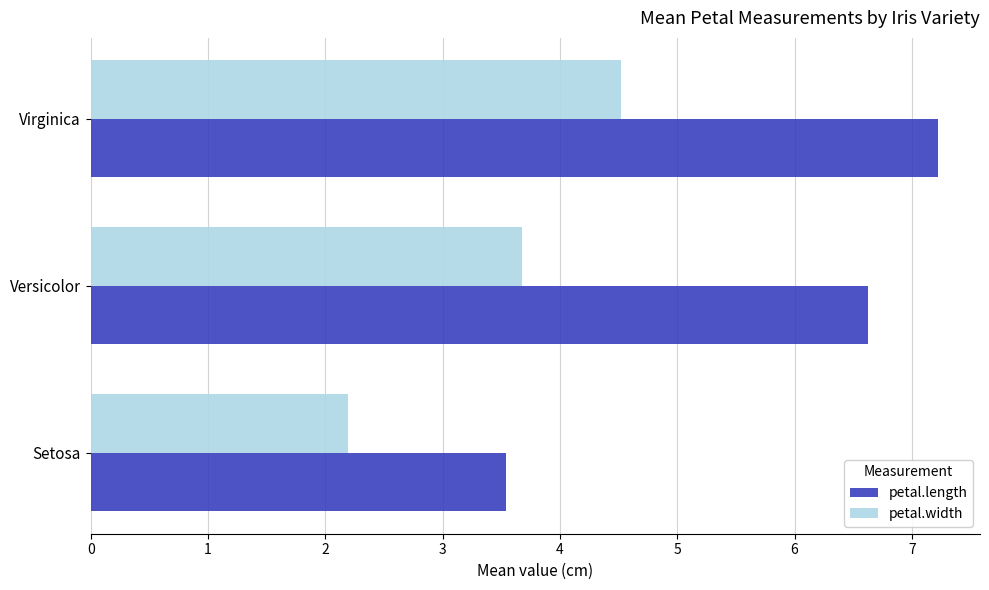

What is the lowest value of the petal.width series?

2.2